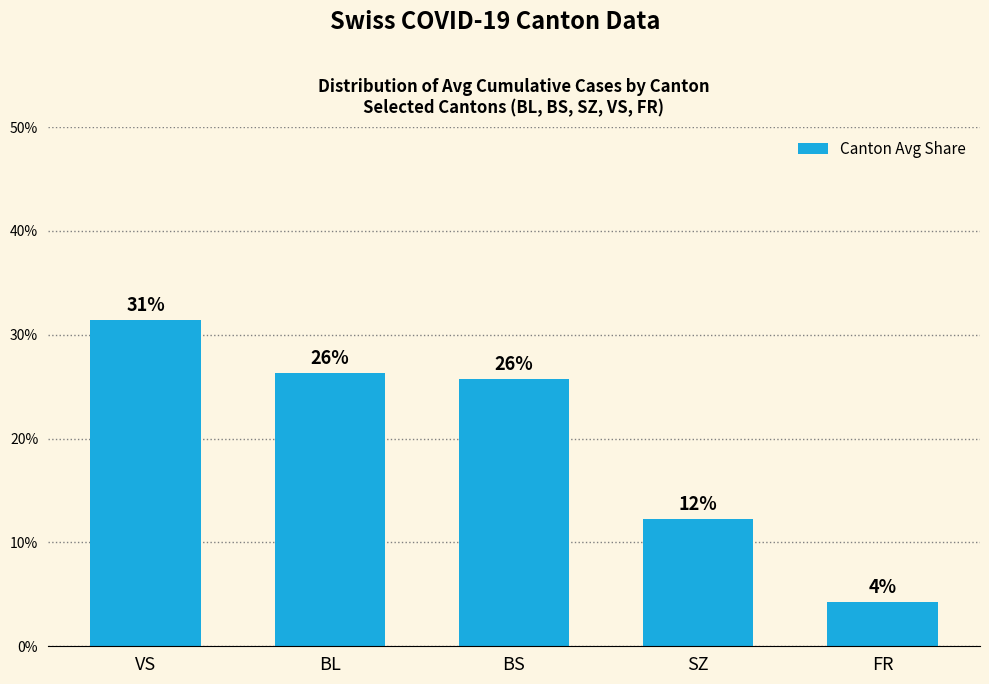

List the labels in order of value, smallest first.

FR, SZ, BS, BL, VS